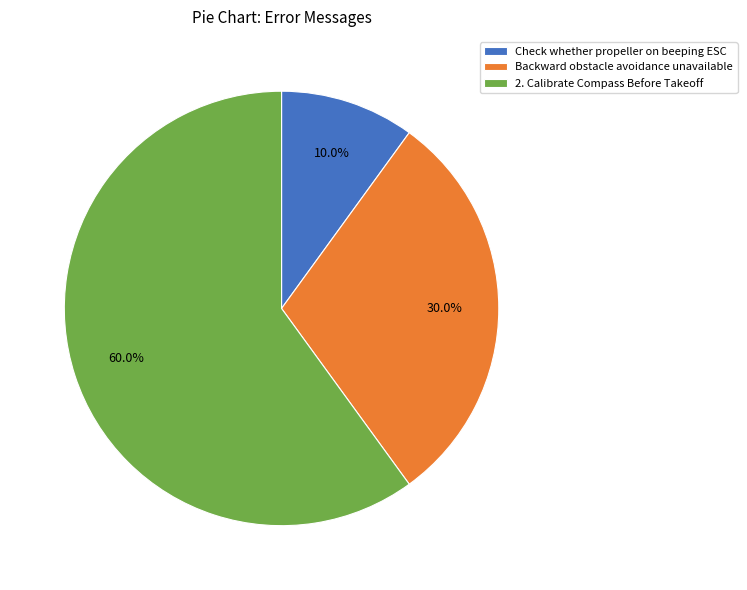

Do 2. Calibrate Compass Before Takeoff and Backward obstacle avoidance unavailable together represent more than half of the pie?

Yes